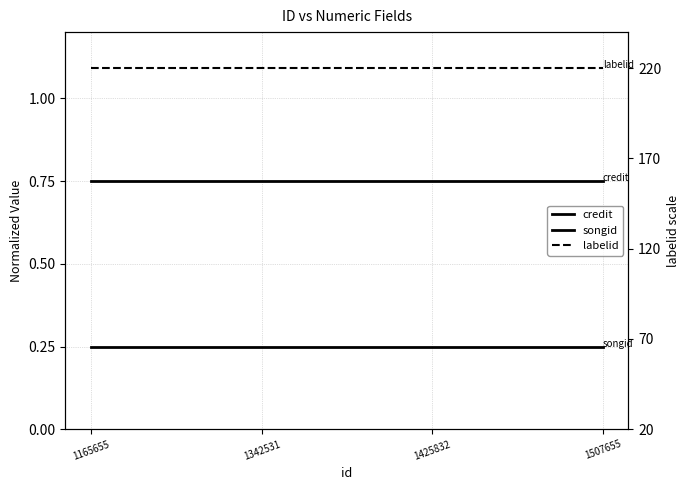

Rank the series by their maximum value, from lowest to highest.

songid, credit, labelid